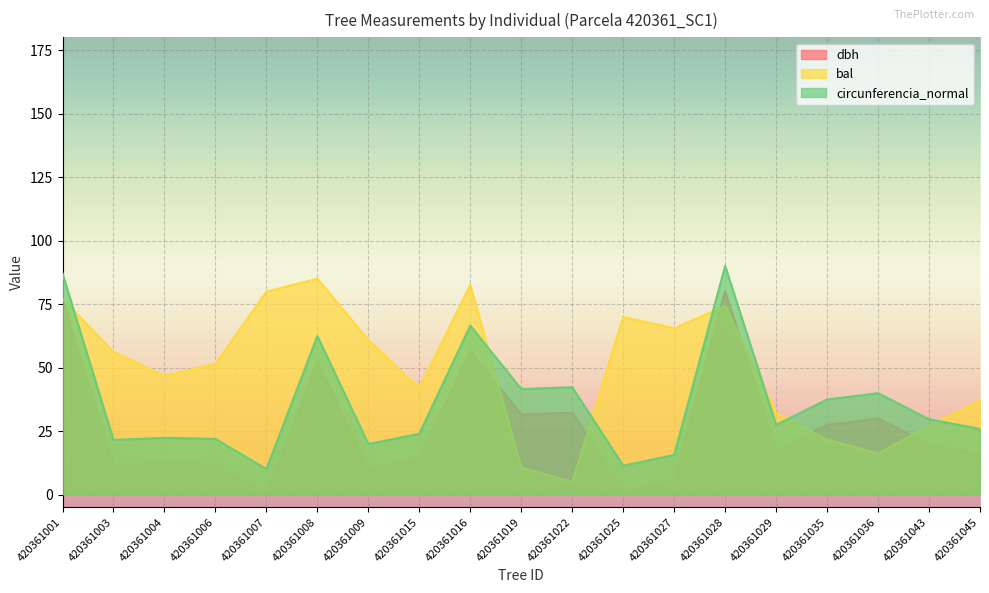

At which label is bal closest to 45?

420361004